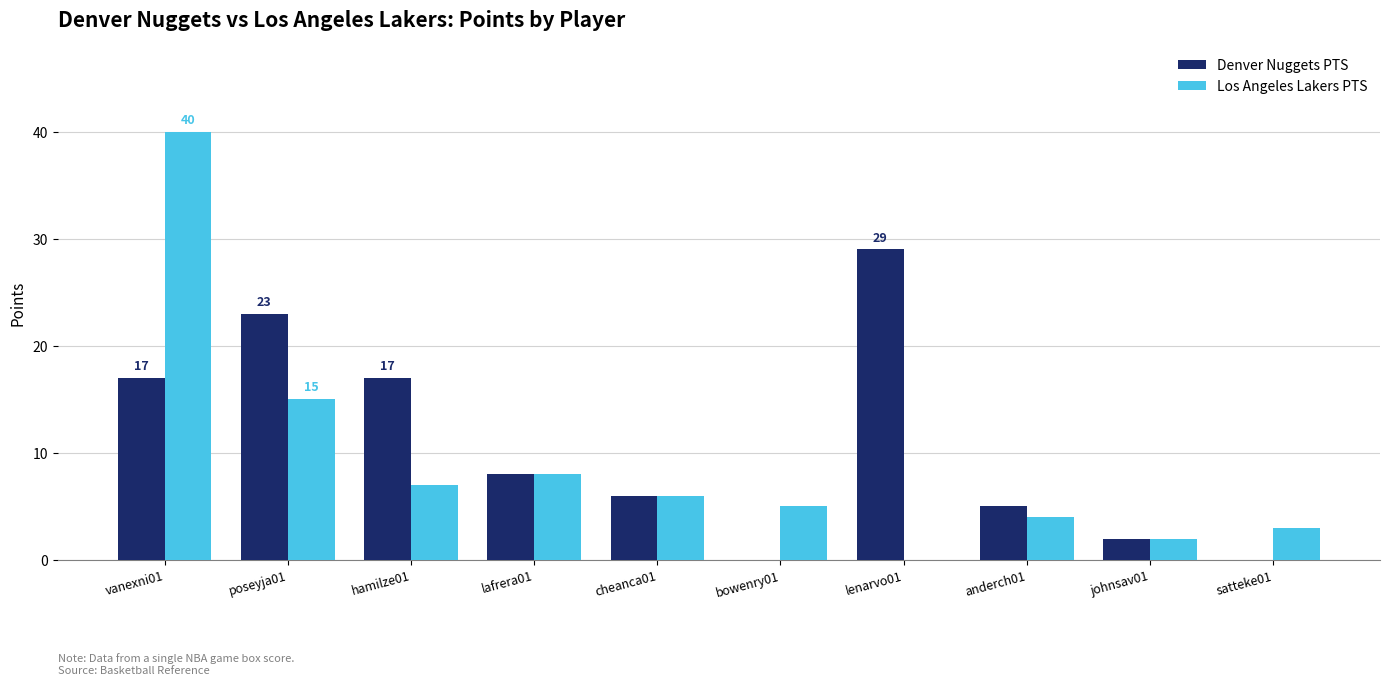

Which label corresponds to the largest value in the chart?

vanexni01